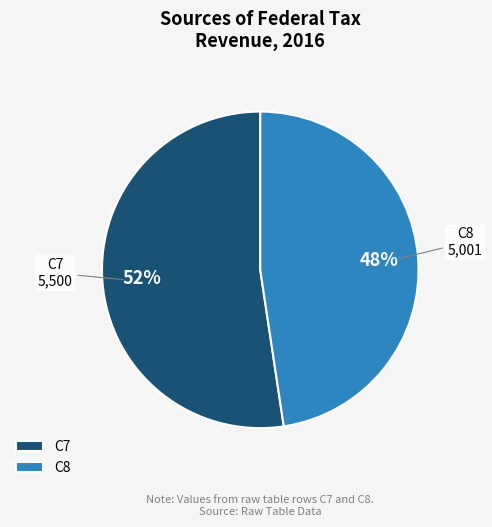

Rank the categories by value from highest to lowest.

C7, C8